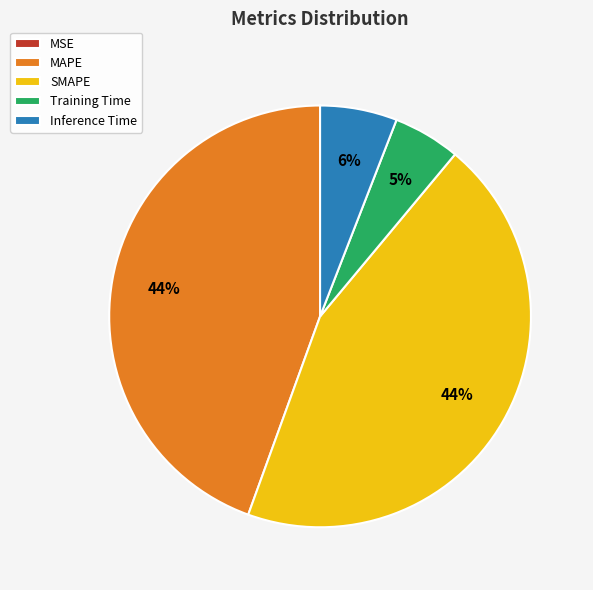

To the nearest percent, what percentage of the pie is SMAPE?

44%